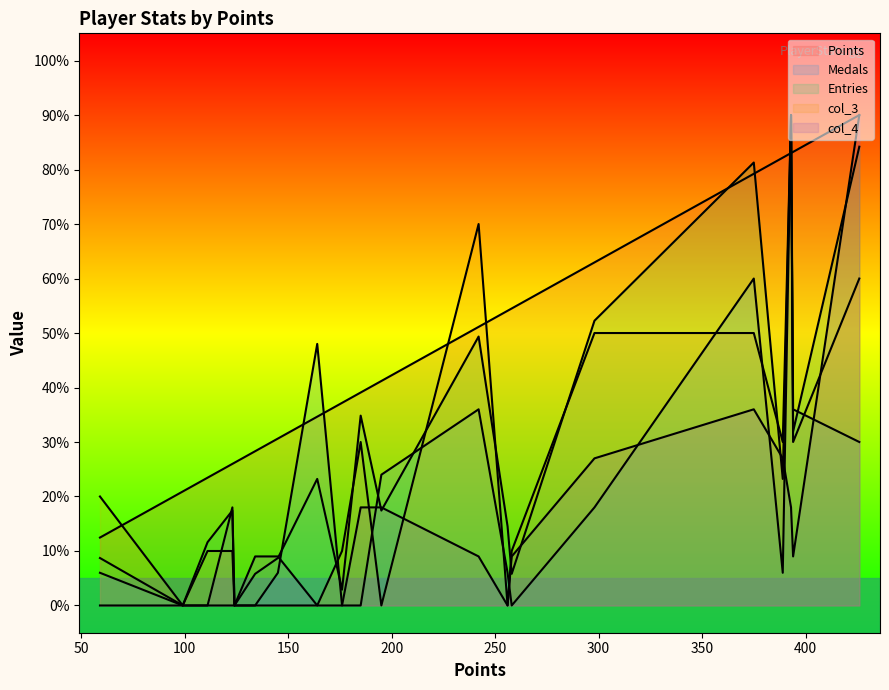

How many positive values does the Entries series have?

18